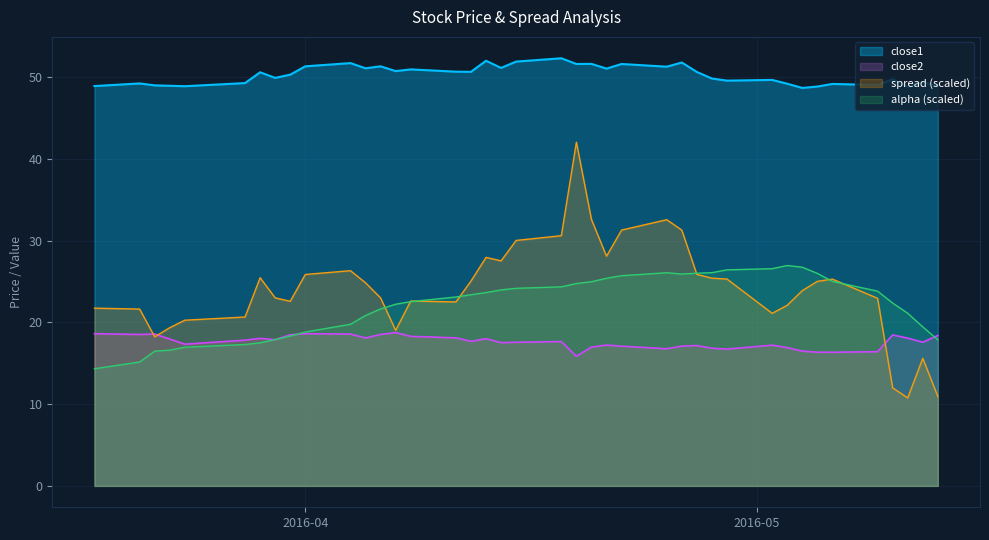

Is it true that spread equals 9.7 at 2016-03-23?

False